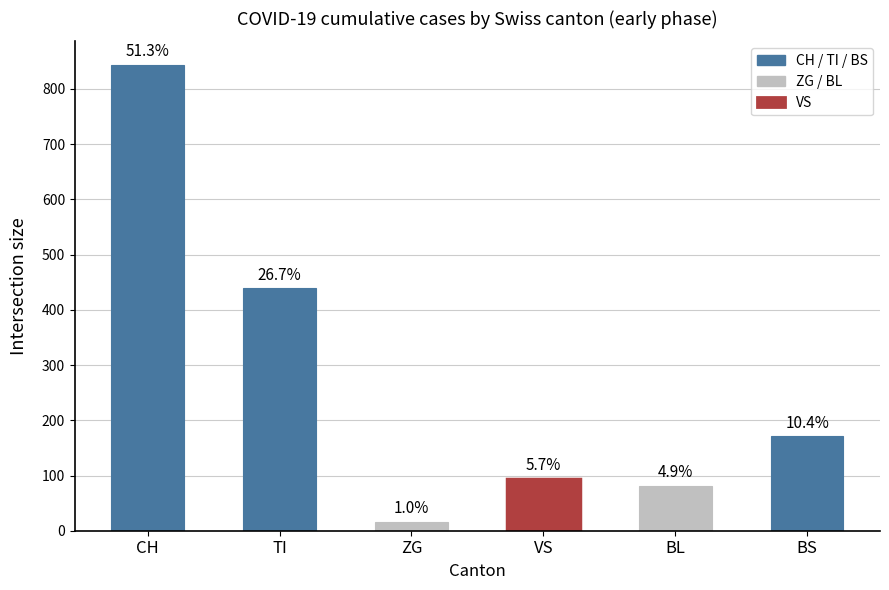

Which label corresponds to the smallest value in the chart?

ZG